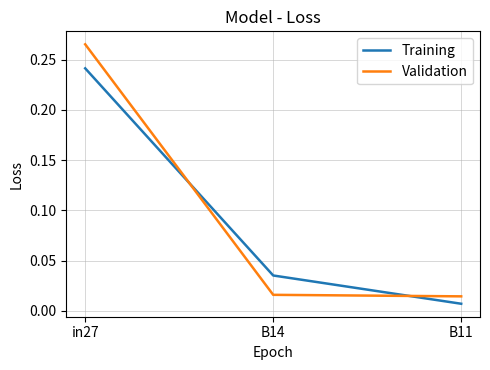

Which series has the largest total across all categories?

Validation